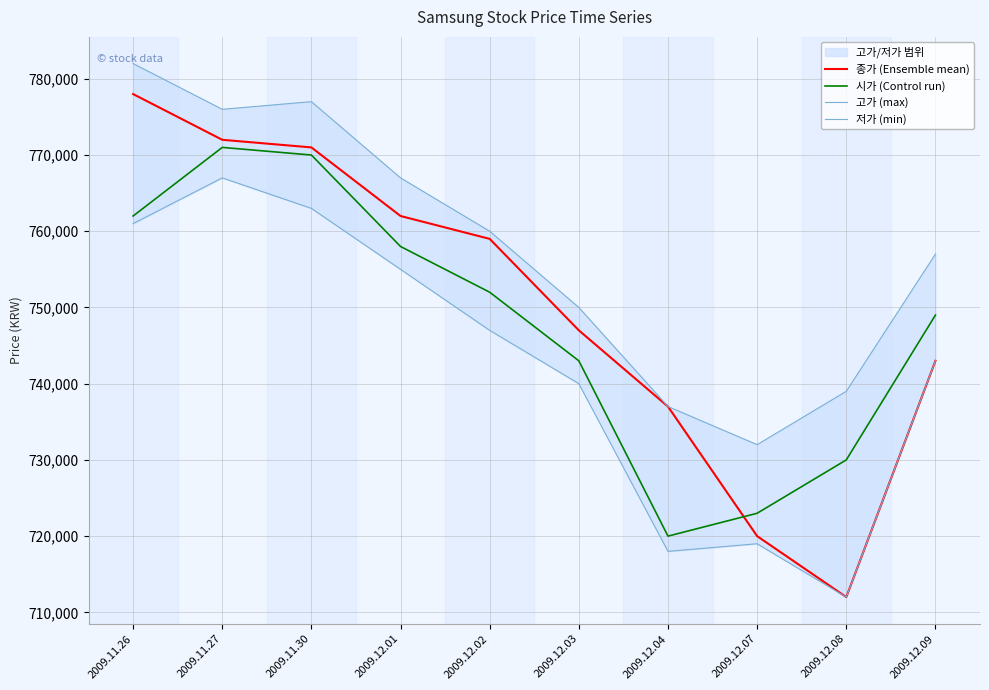

True or false: 종가 (Ensemble mean) and 시가 (Control run) cross at least once.

True